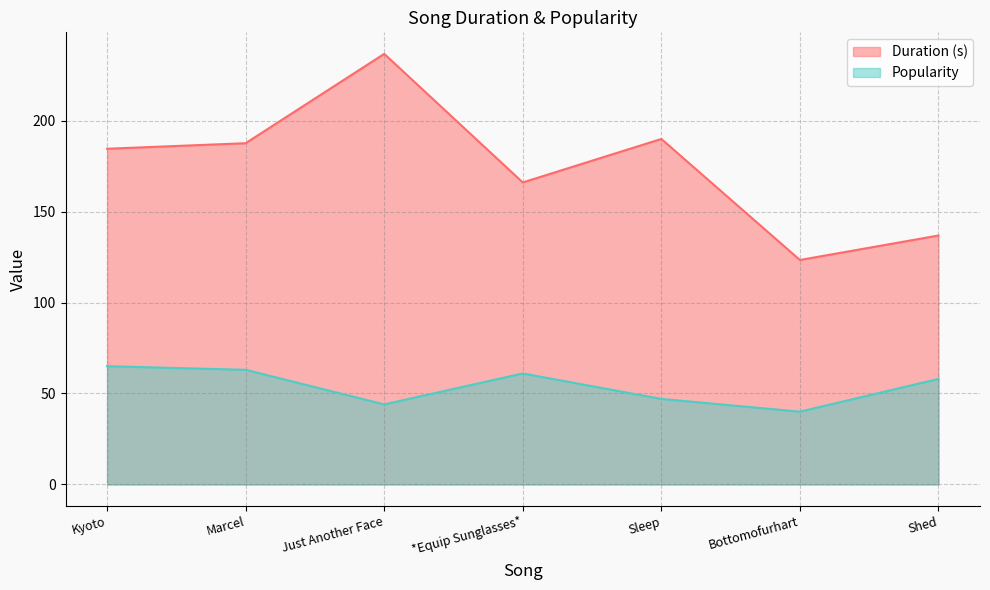

List the labels in order of Duration (s) value, smallest first.

Bottomofurhart, Shed, *Equip Sunglasses*, Kyoto, Marcel, Sleep, Just Another Face